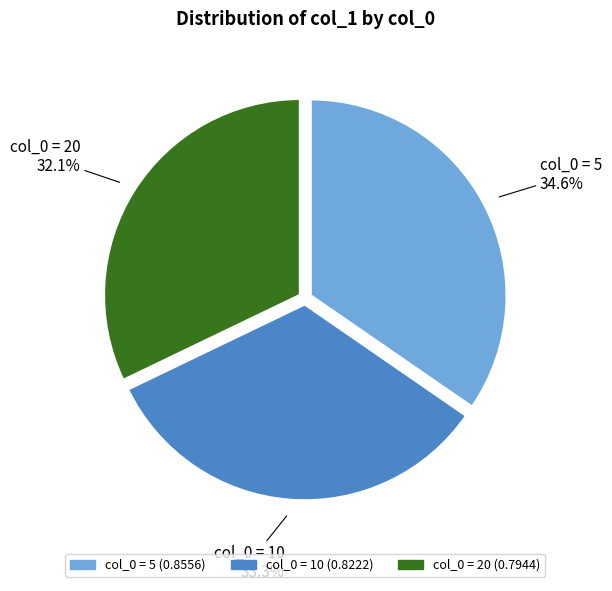

Is there a majority slice in this chart?

No